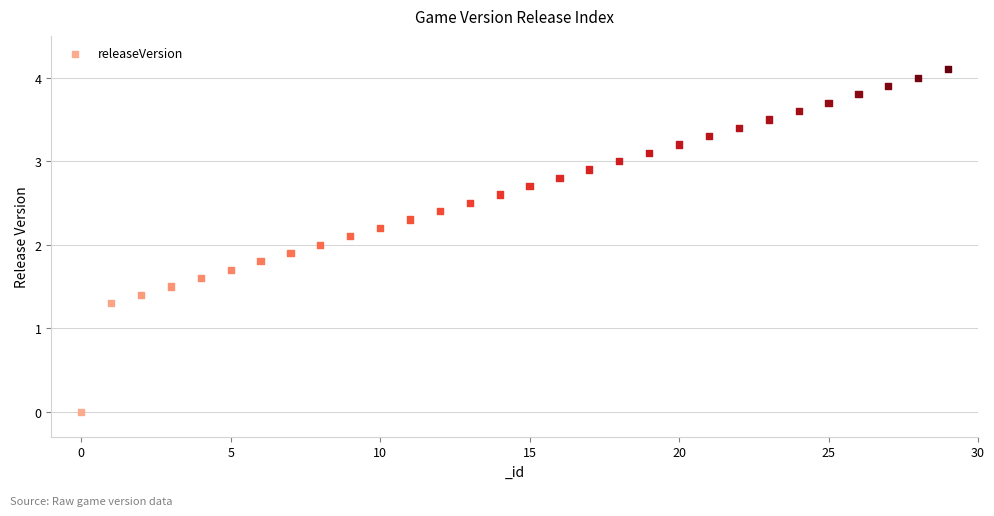

What is the range of Y values (max minus min)?

4.1